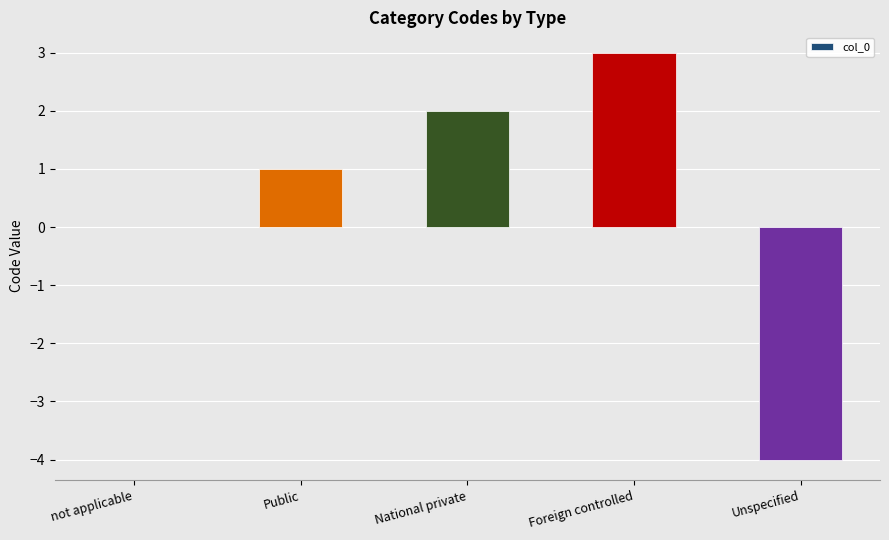

Reading left to right, transcribe all the data shown in this chart.

not applicable=0	Public=1	National private=2	Foreign controlled=3	Unspecified=-4